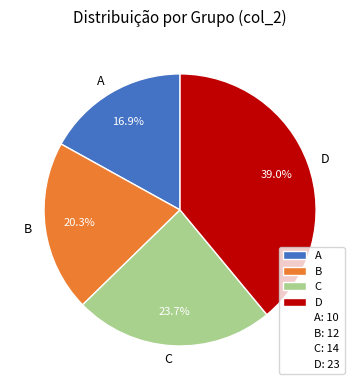

Approximately how many times larger is the value at D compared to B?

1.9